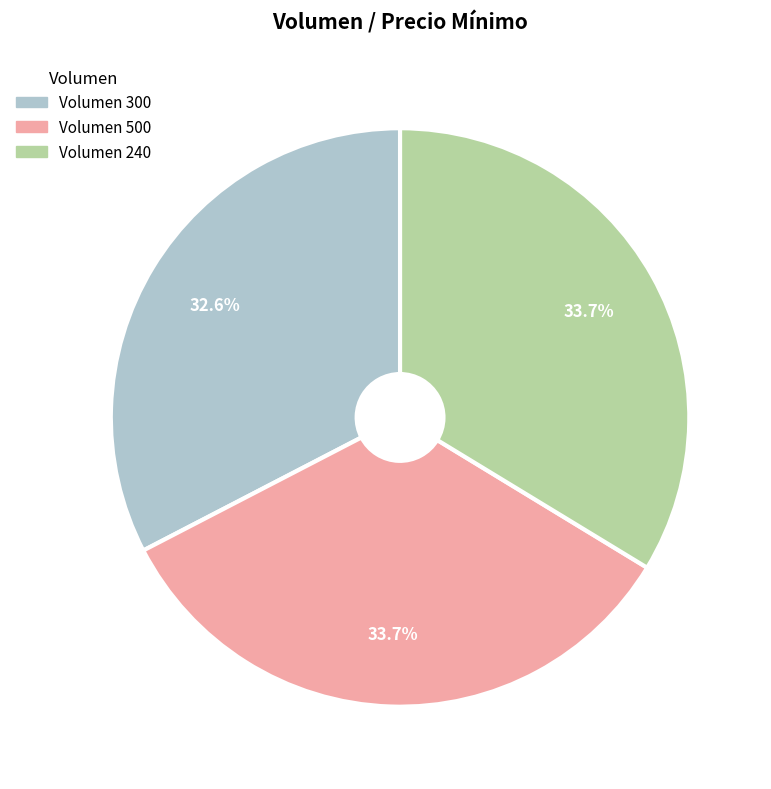

Combined, what portion of the pie is Volumen 300 and Volumen 500?

66.3%